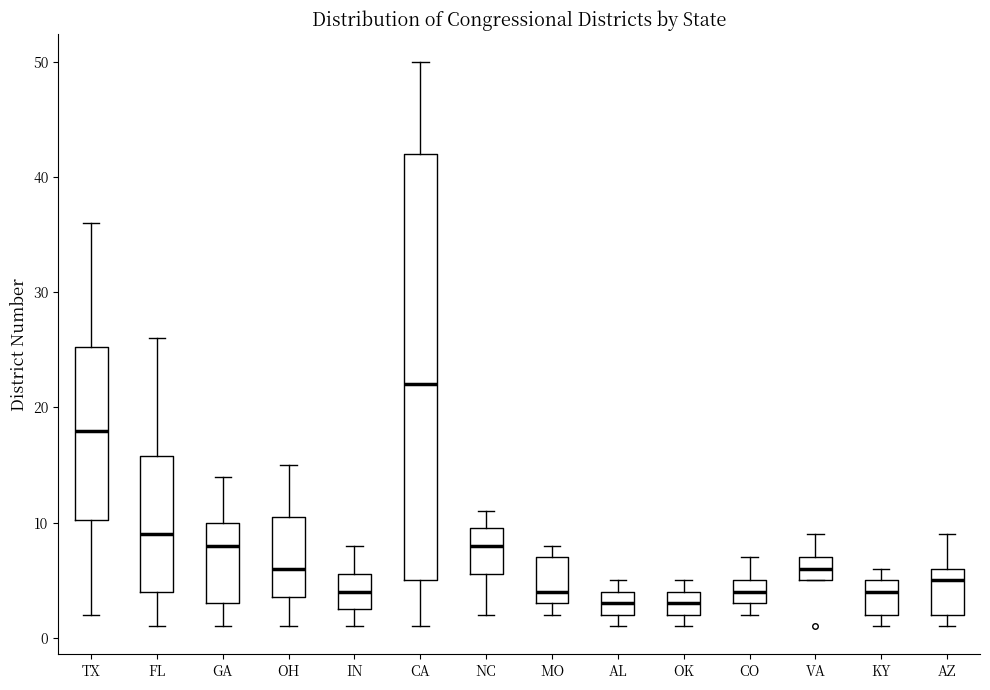

Comparing the boxes themselves (not the whiskers), which one is the tallest?

CA